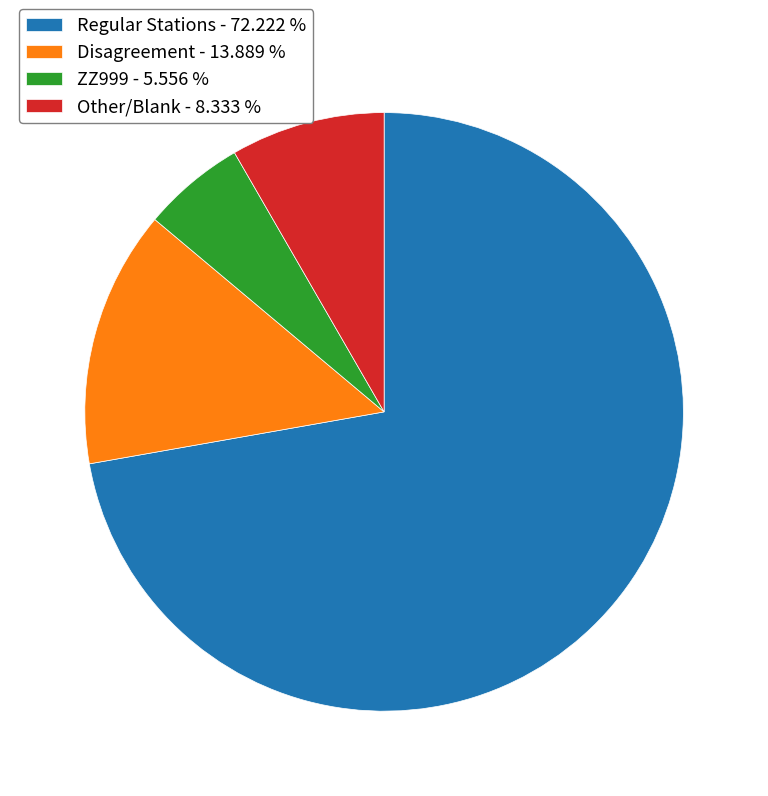

Is the sum of ZZ999 - 5.556 % and Regular Stations - 72.222 % greater than half?

Yes